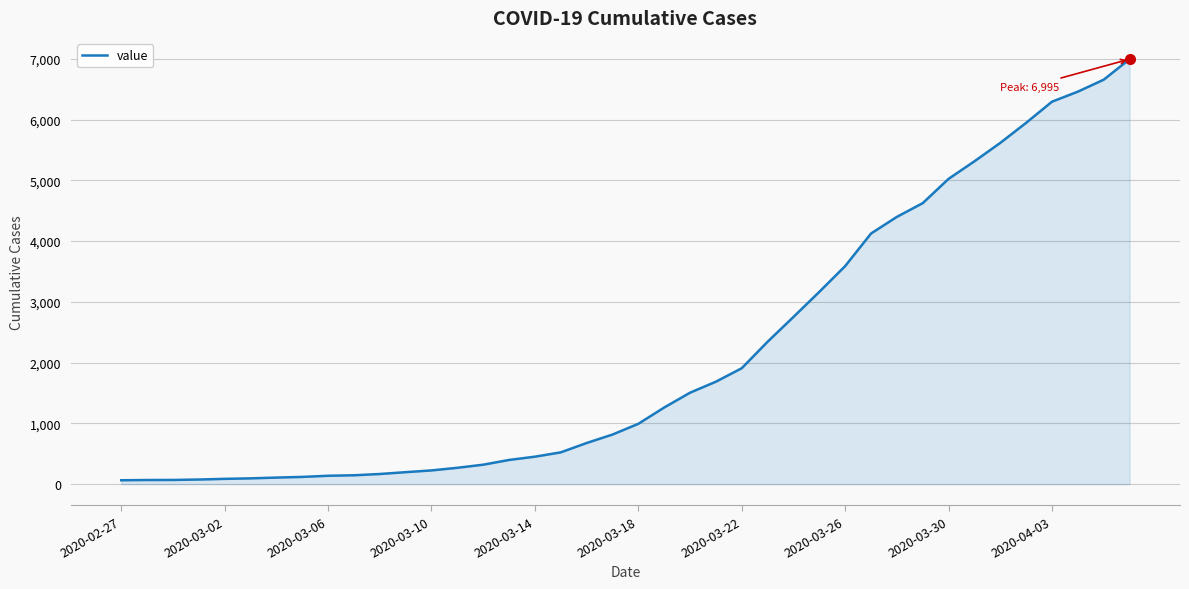

What is the difference between the maximum and minimum values?

6931